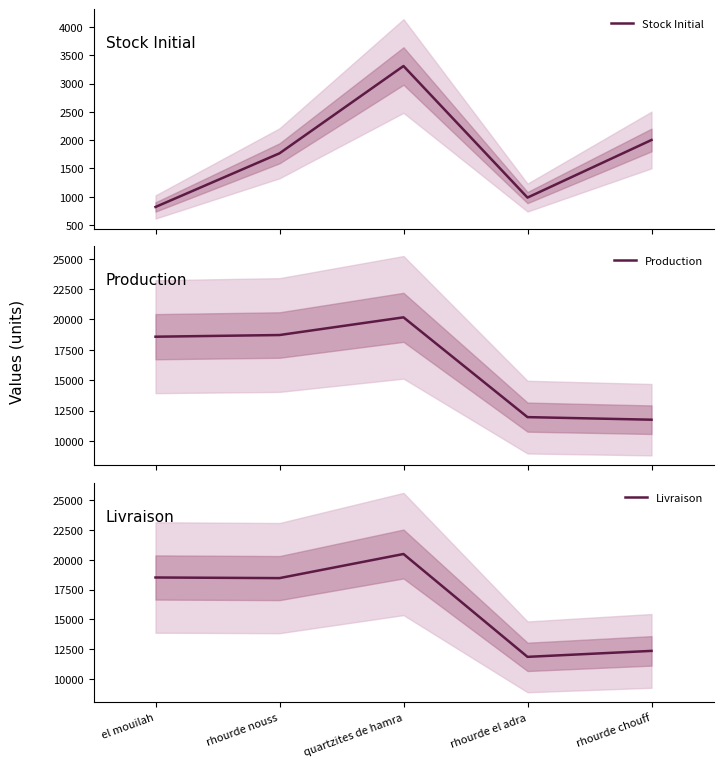

What is the difference between the Stock Initial values at quartzites de hamra and rhourde el adra?

2324.6